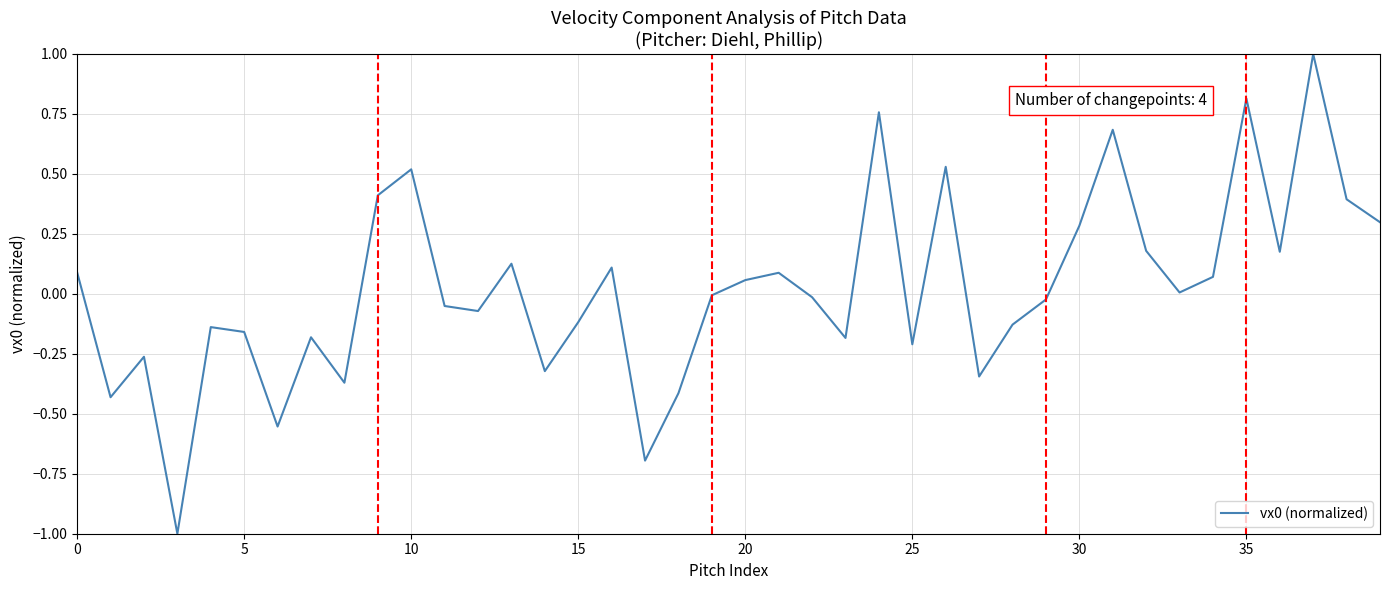

What is the greatest value displayed?

1.0